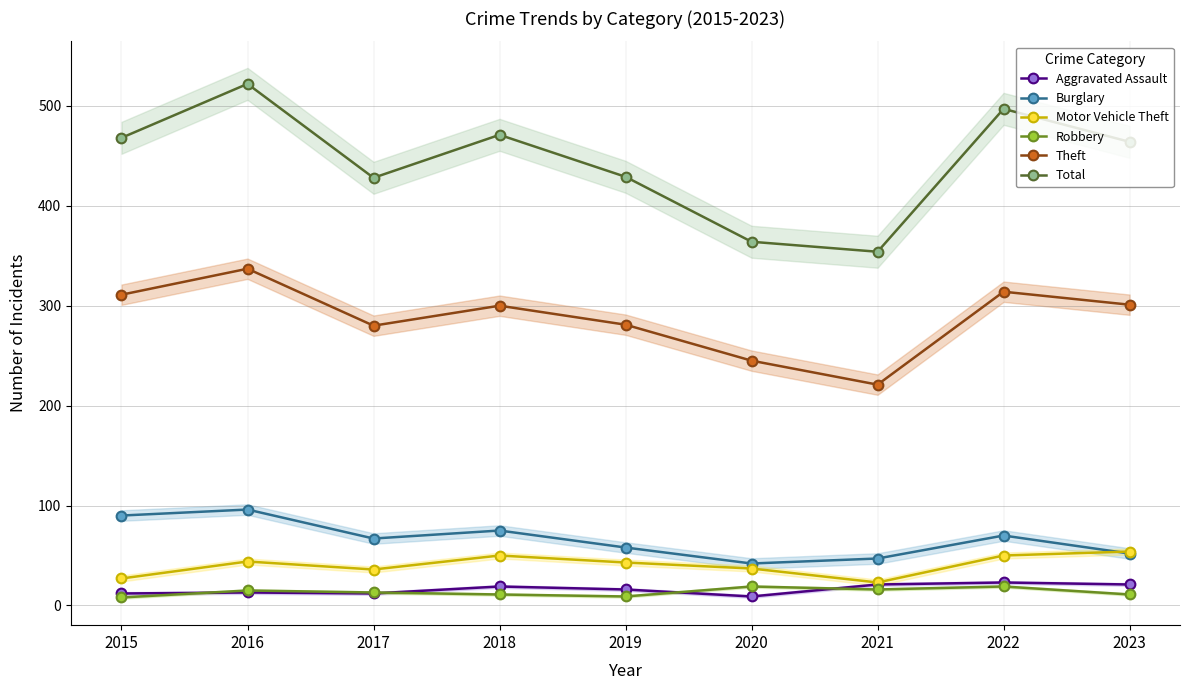

What is the value of the Robbery point at the 2nd from the left?

15